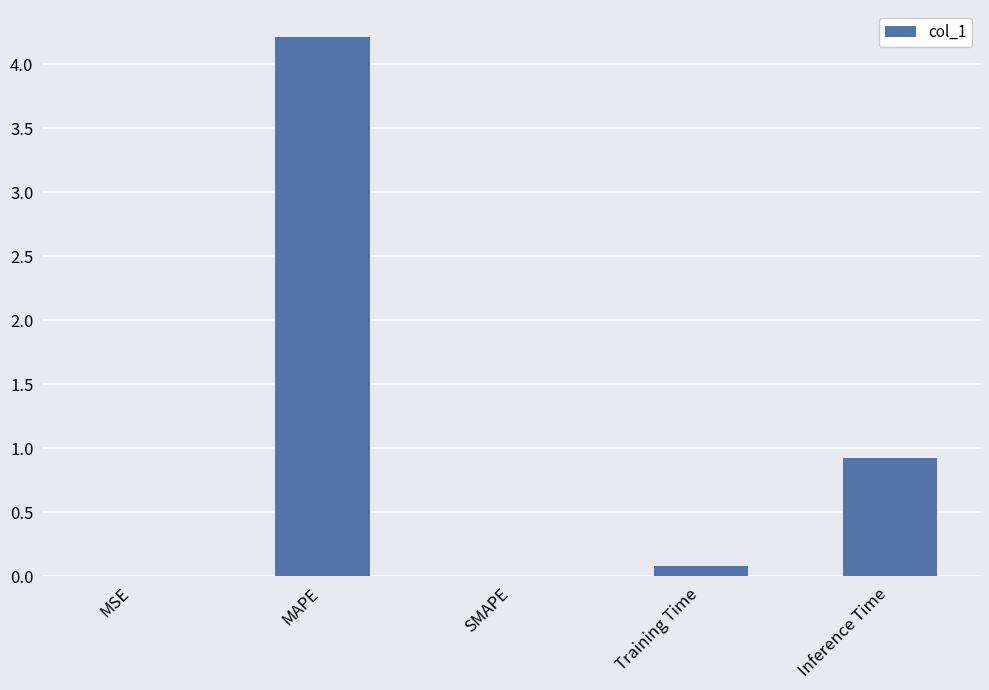

Does the chart contain stacked bars?

No